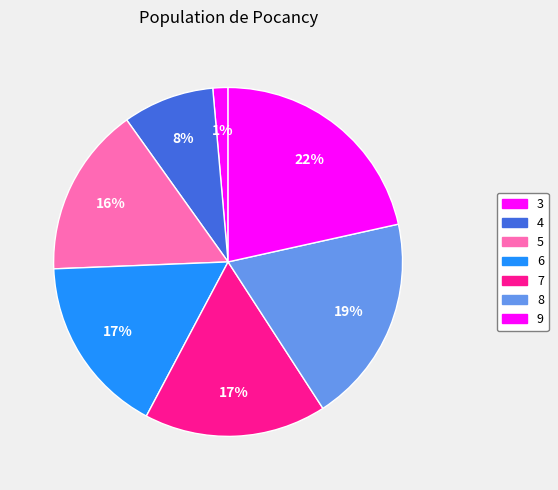

To the nearest percent, what is the average slice percentage?

14%